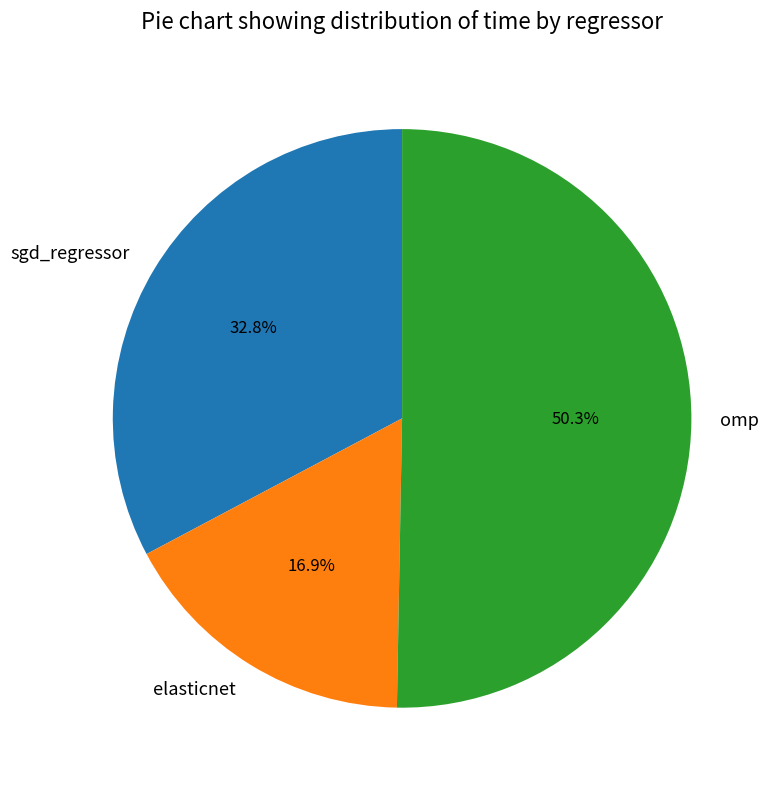

To the nearest percent, what portion does omp represent?

50%